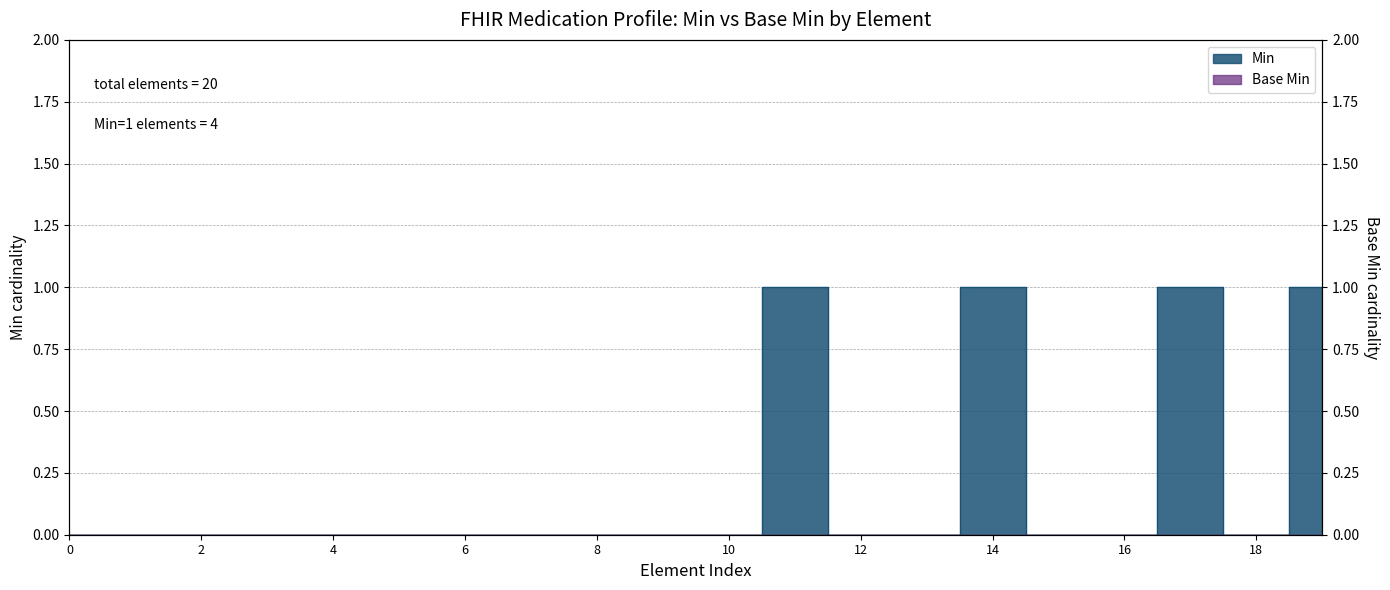

How many interior local peaks (higher than both neighbors) does the data have?

3